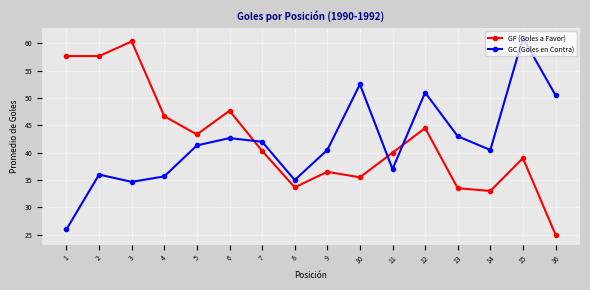

After their last crossing, which series has the higher values: GF (Goles a Favor) or GC (Goles en Contra)?

GC (Goles en Contra)